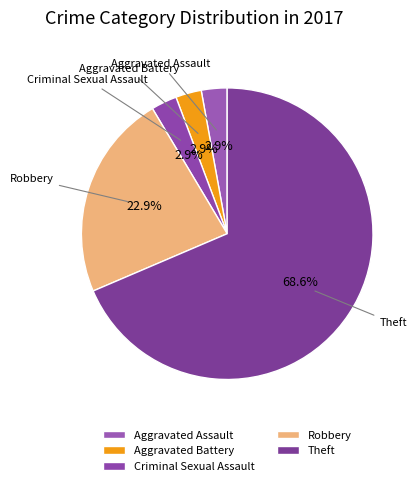

How many segments does this pie chart have?

5